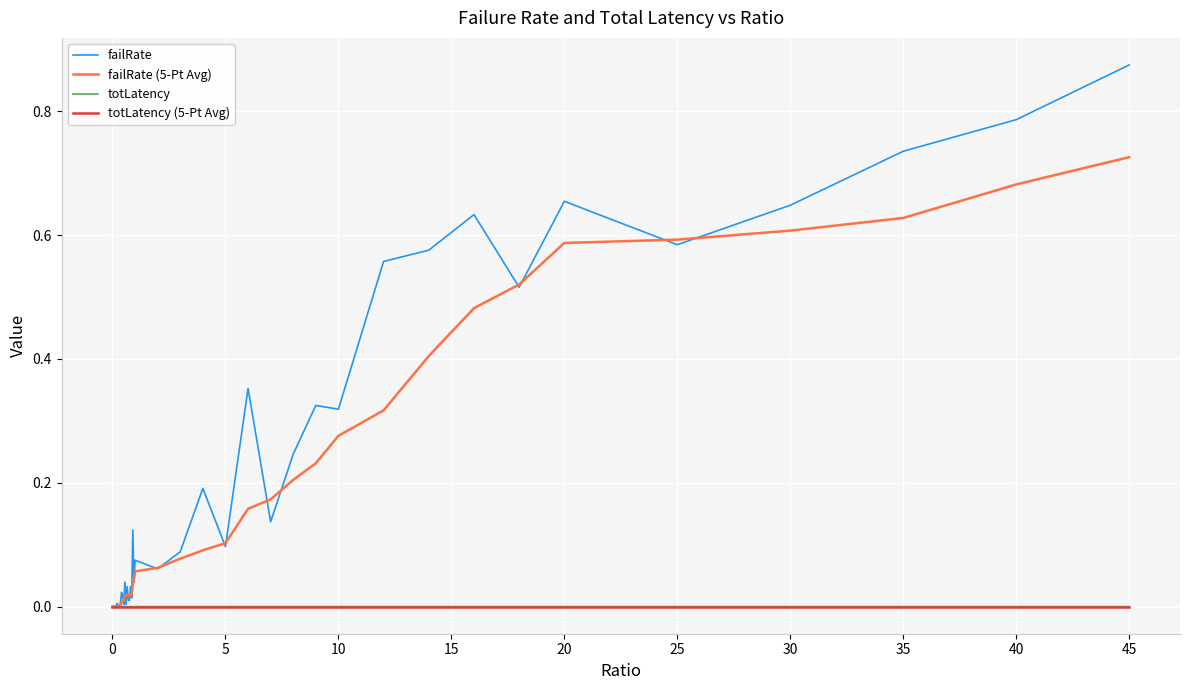

Which series has the largest range (max minus min)?

failRate